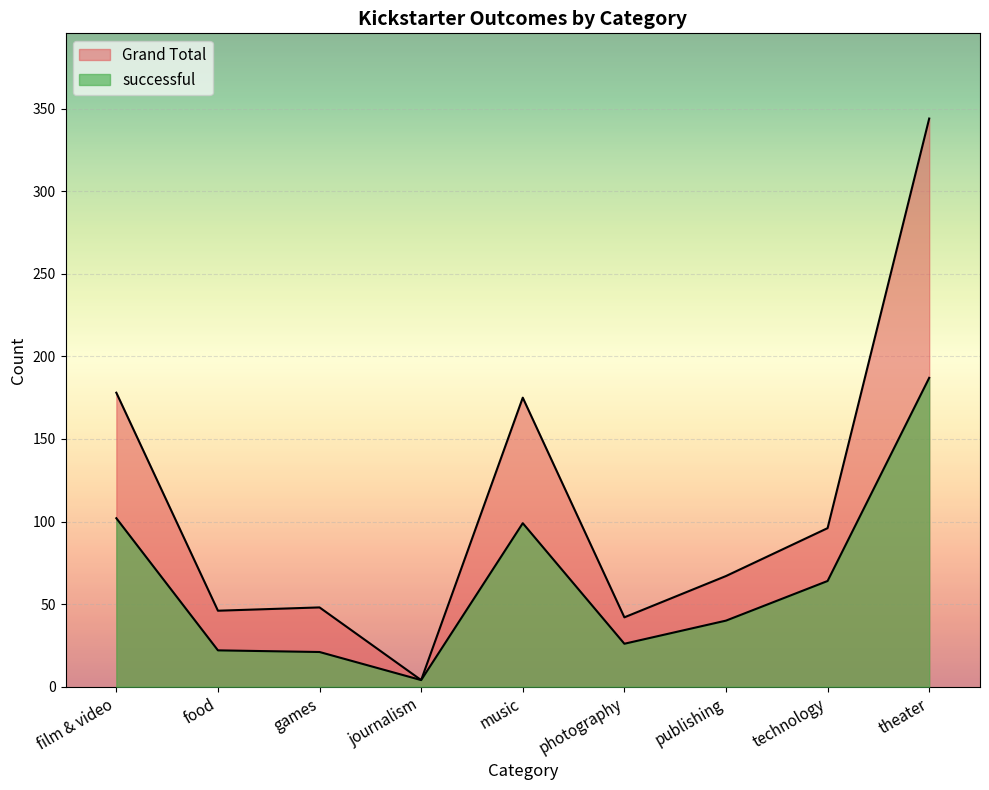

Rank the series by their maximum value, from highest to lowest.

Grand Total, successful